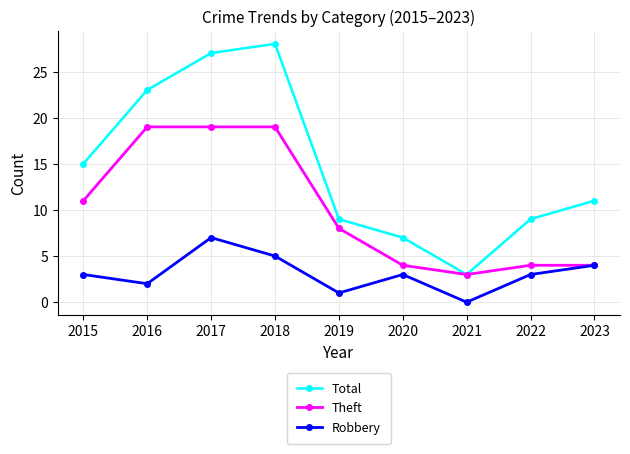

Reading left to right, extract all data points from this chart.

Total: 15	23	27	28	9	7	3	9	11
Theft: 11	19	19	19	8	4	3	4	4
Robbery: 3	2	7	5	1	3	0	3	4